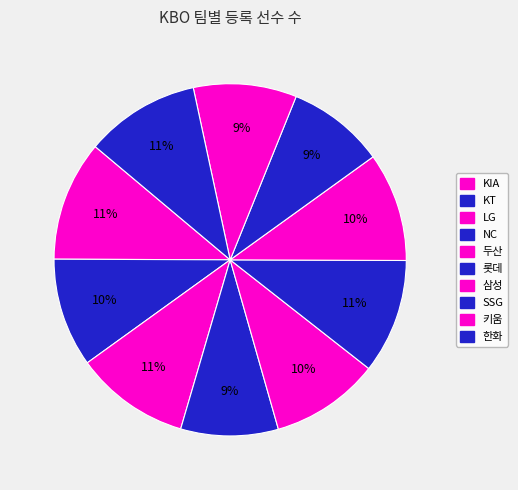

True or false: 롯데 accounts for 11% of the total.

True